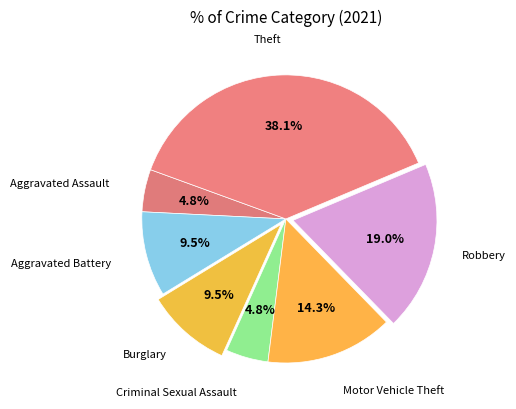

How many segments does this pie chart have?

7